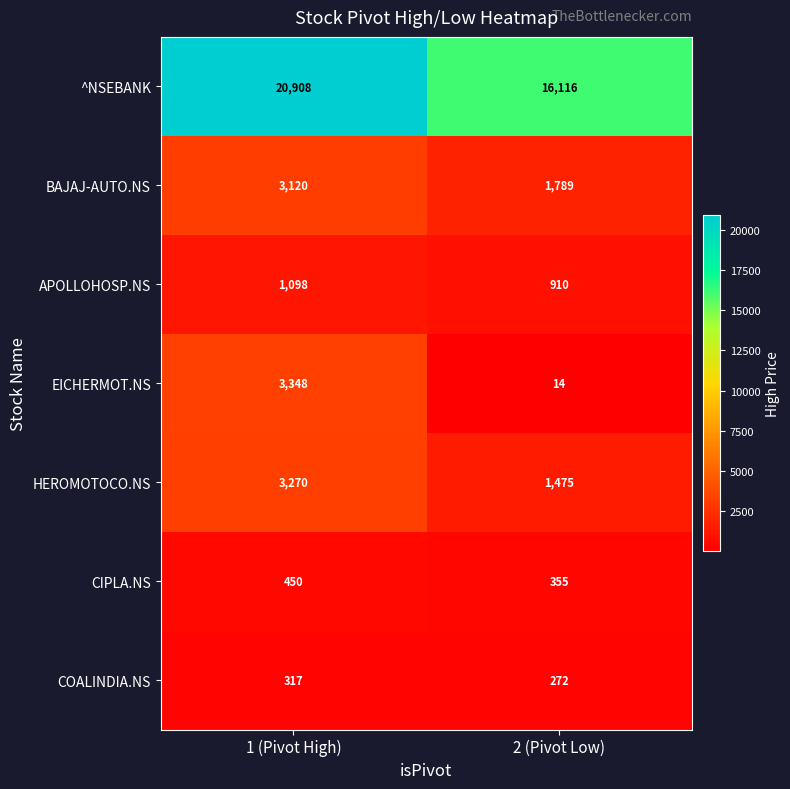

Reading left to right, what are all the values shown in this chart?

^NSEBANK: 20908	16116
BAJAJ-AUTO.NS: 3120	1789
APOLLOHOSP.NS: 1098	910
EICHERMOT.NS: 3348	14
HEROMOTOCO.NS: 3270	1475
CIPLA.NS: 450	355
COALINDIA.NS: 317	272